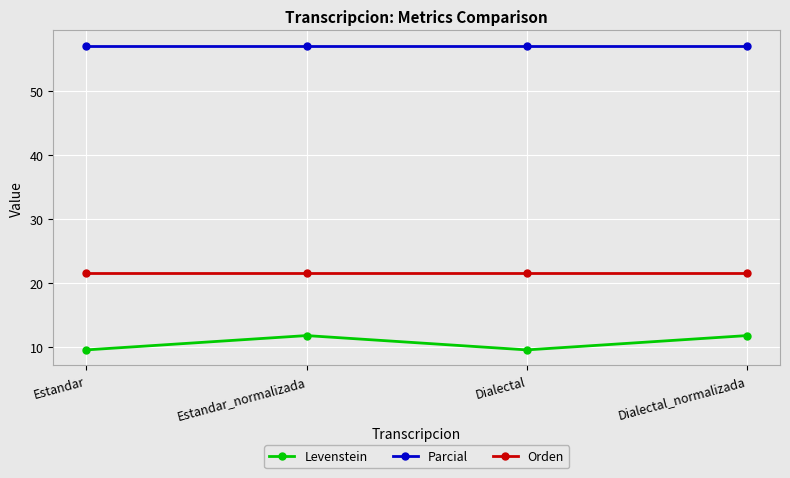

Is the value of Orden at Estandar_normalizada greater than the value of Levenstein at Dialectal?

Yes